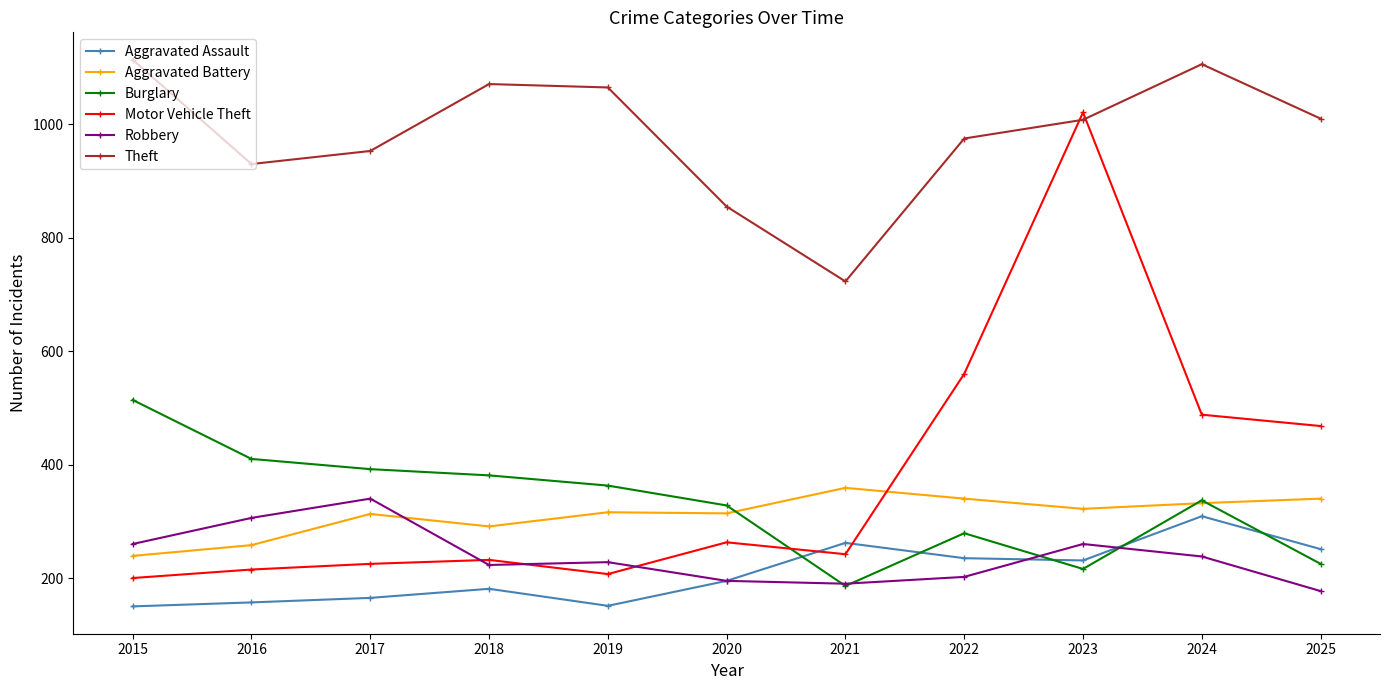

In Burglary, how many points are lower than both neighbors (excluding endpoints)?

2